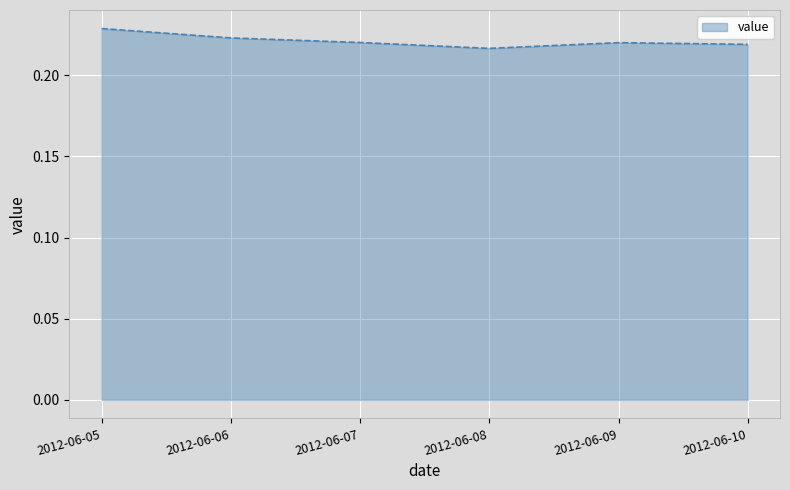

At which category does the chart reach its peak across all series?

2012-06-05